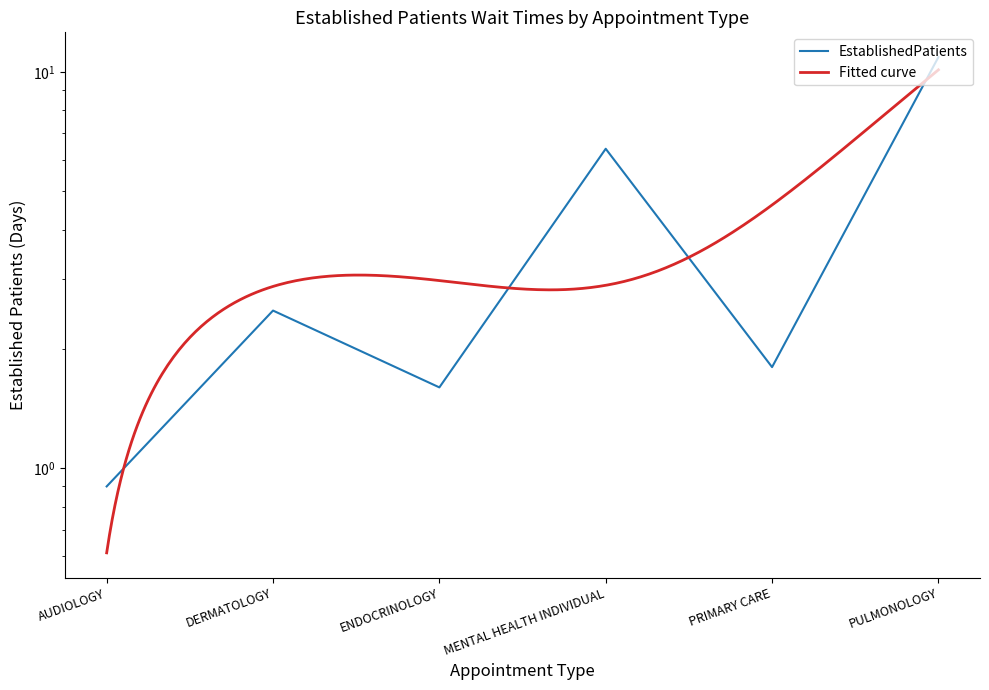

How many points are higher than both their immediate neighbors (excluding endpoints)?

2